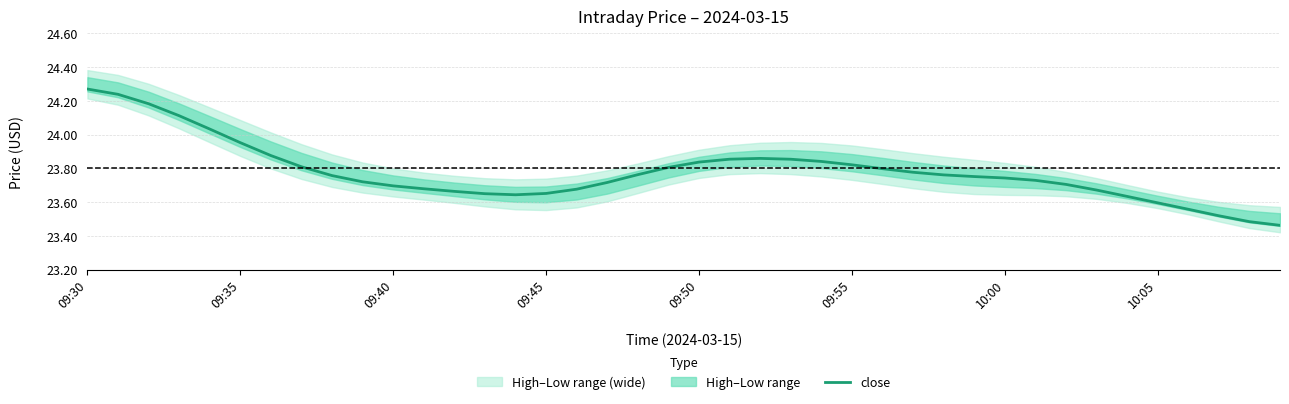

What is the ratio of the value at 38 to the value at 35?

1.0